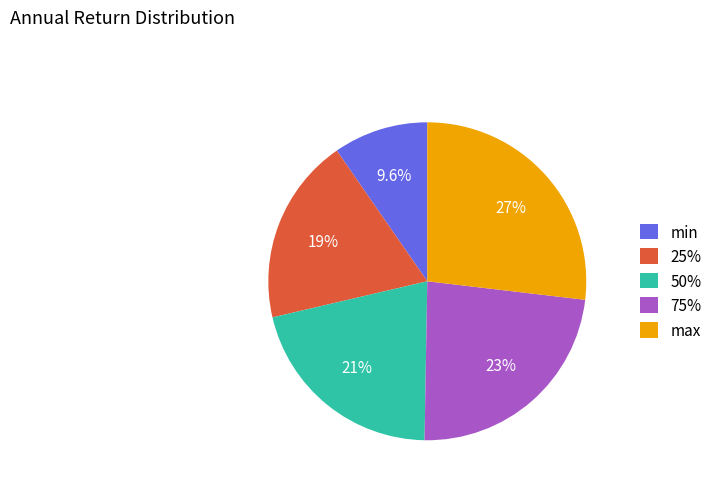

Is it true that 25% is 25% of the pie?

False